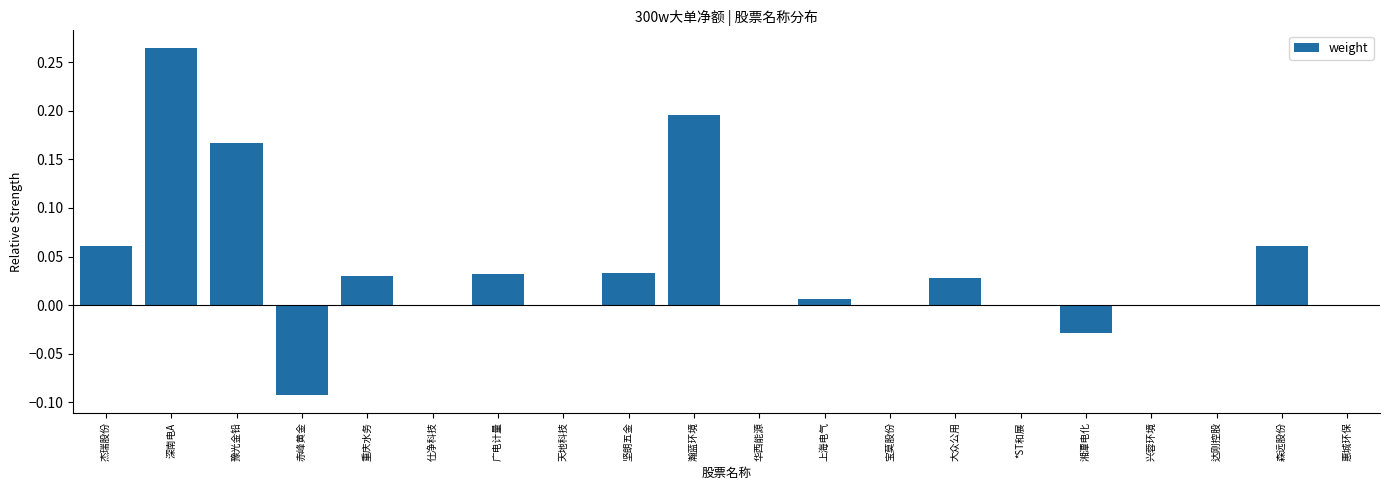

Between 广电计量 and 湘潭电化, which is larger?

广电计量